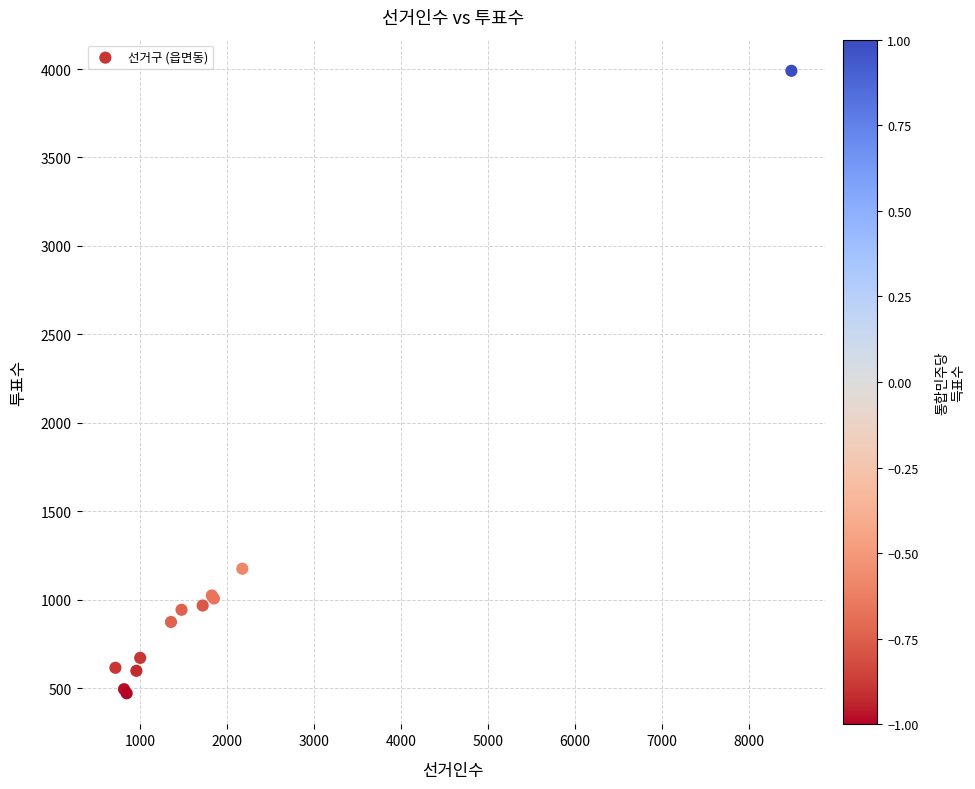

What Y value in the scatter plot is closest to 2230?

1175